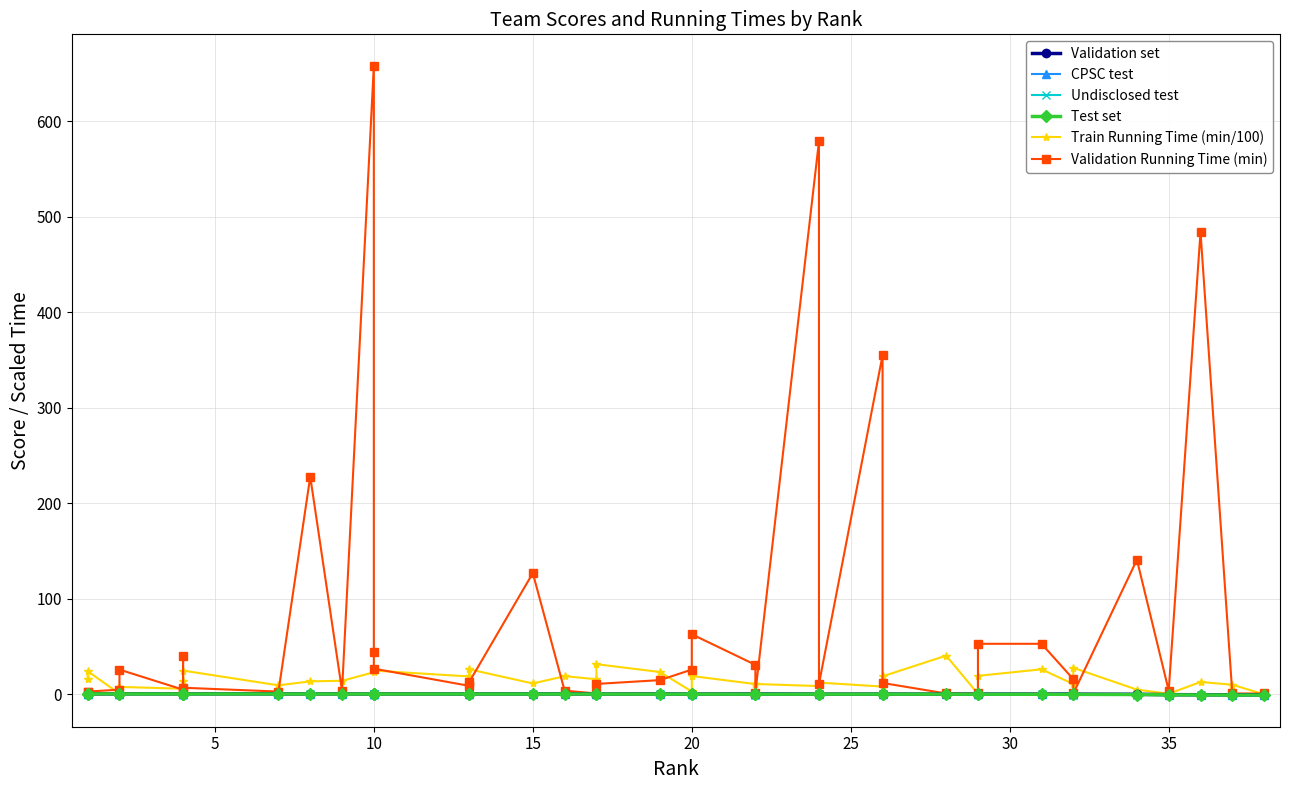

How many values in Test set are above zero?

34